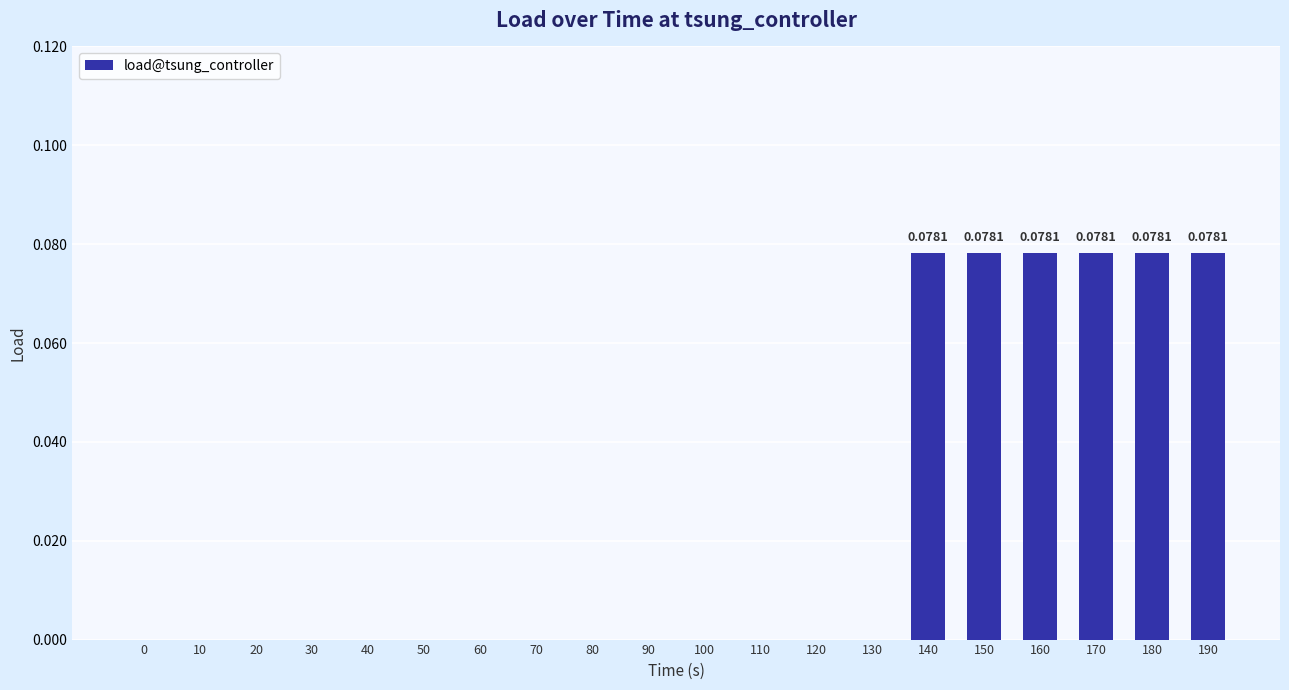

Which has a higher value, 180 or 40?

180